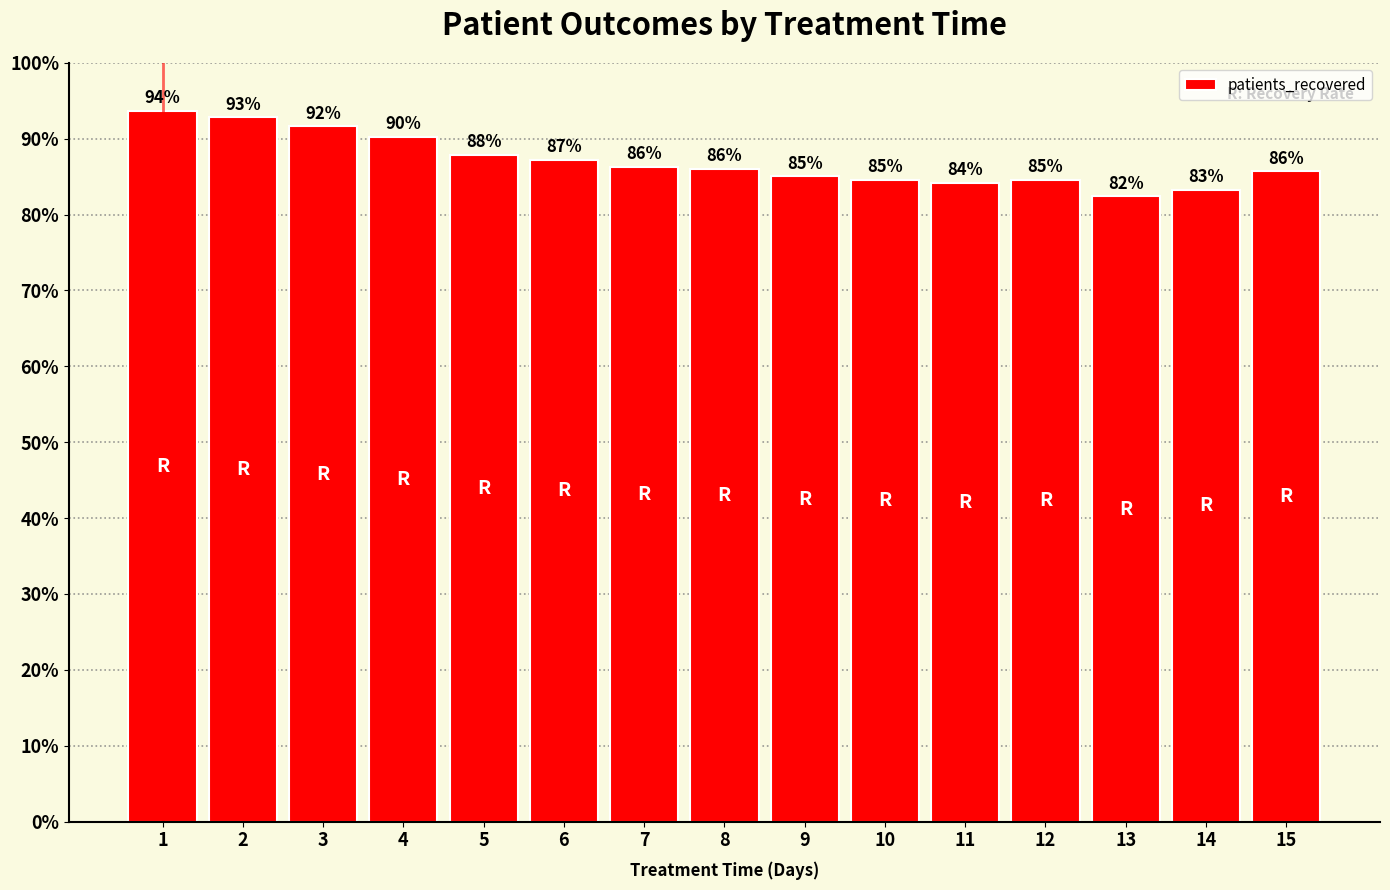

Which label corresponds to the smallest value in the chart?

13